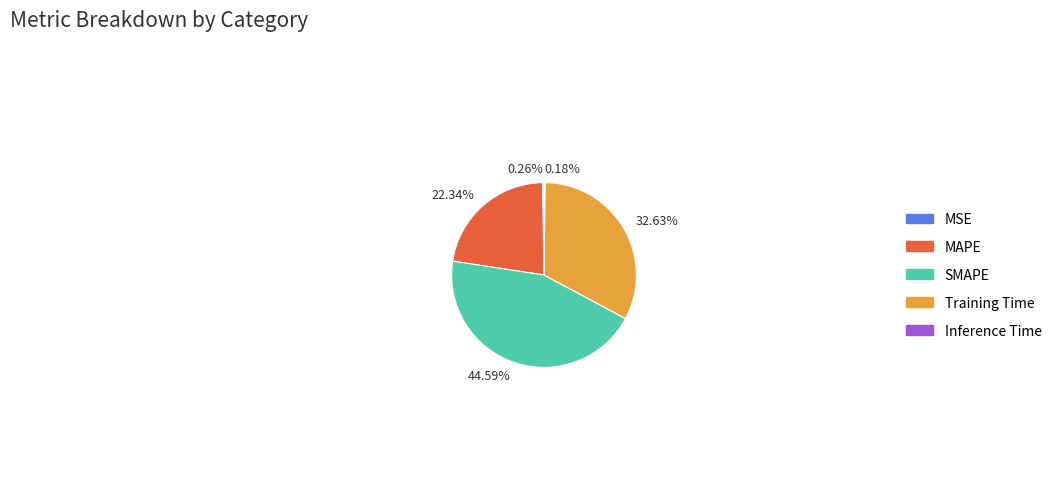

Does SMAPE account for over 50% of the chart?

No